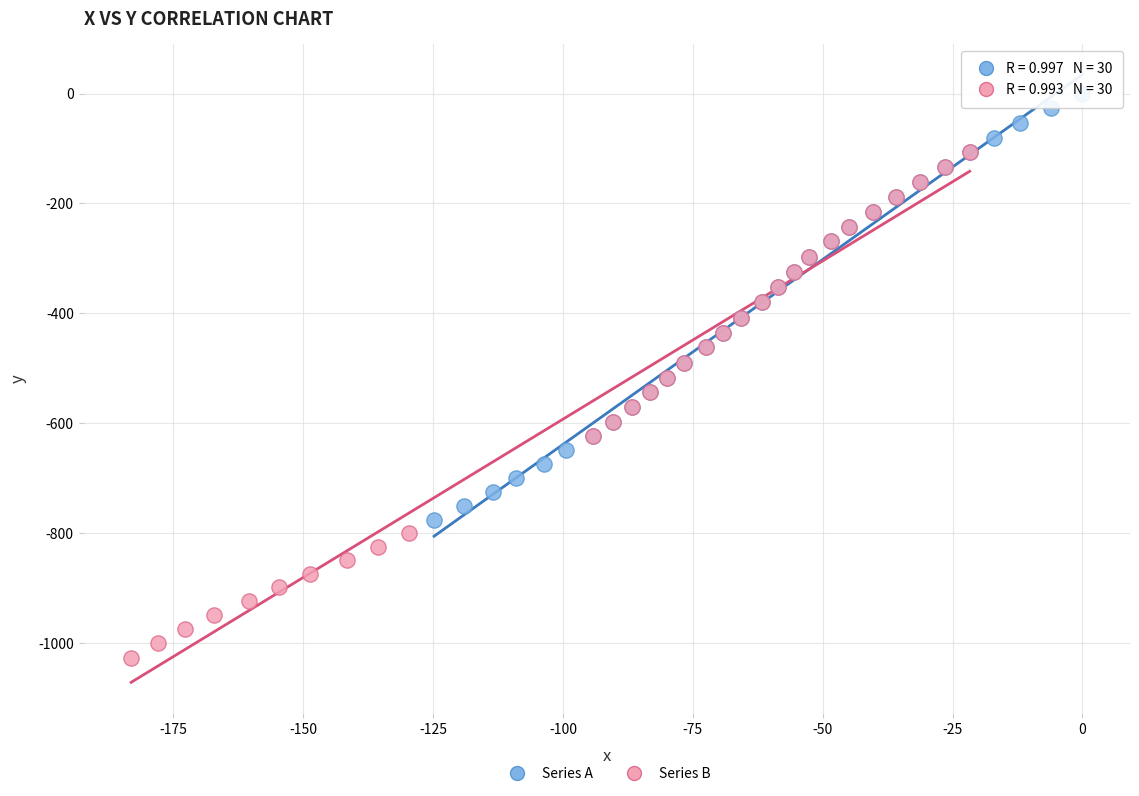

Which series reaches the minimum Y coordinate?

Series B